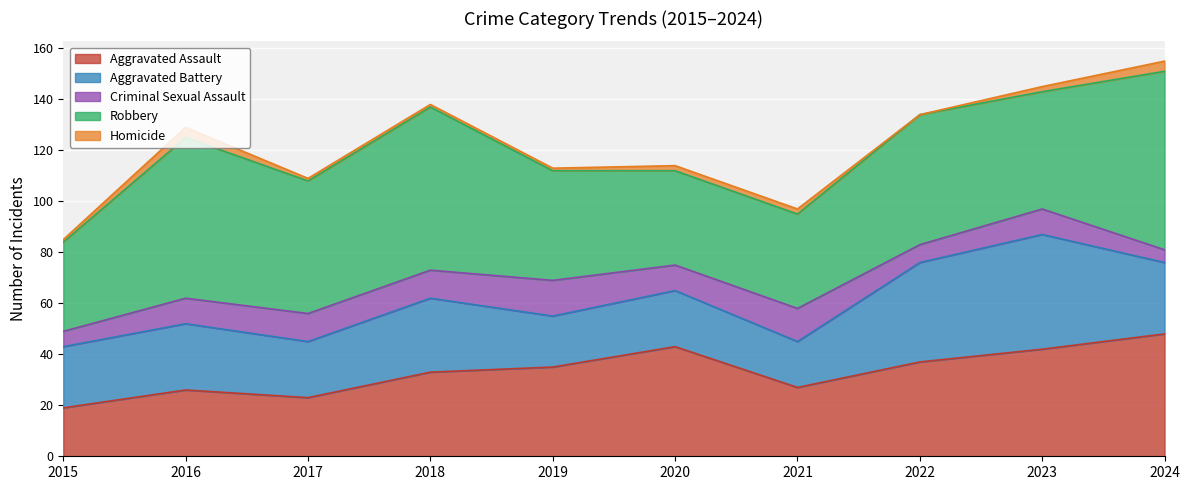

What is the approximate value of Homicide at 2020?

2